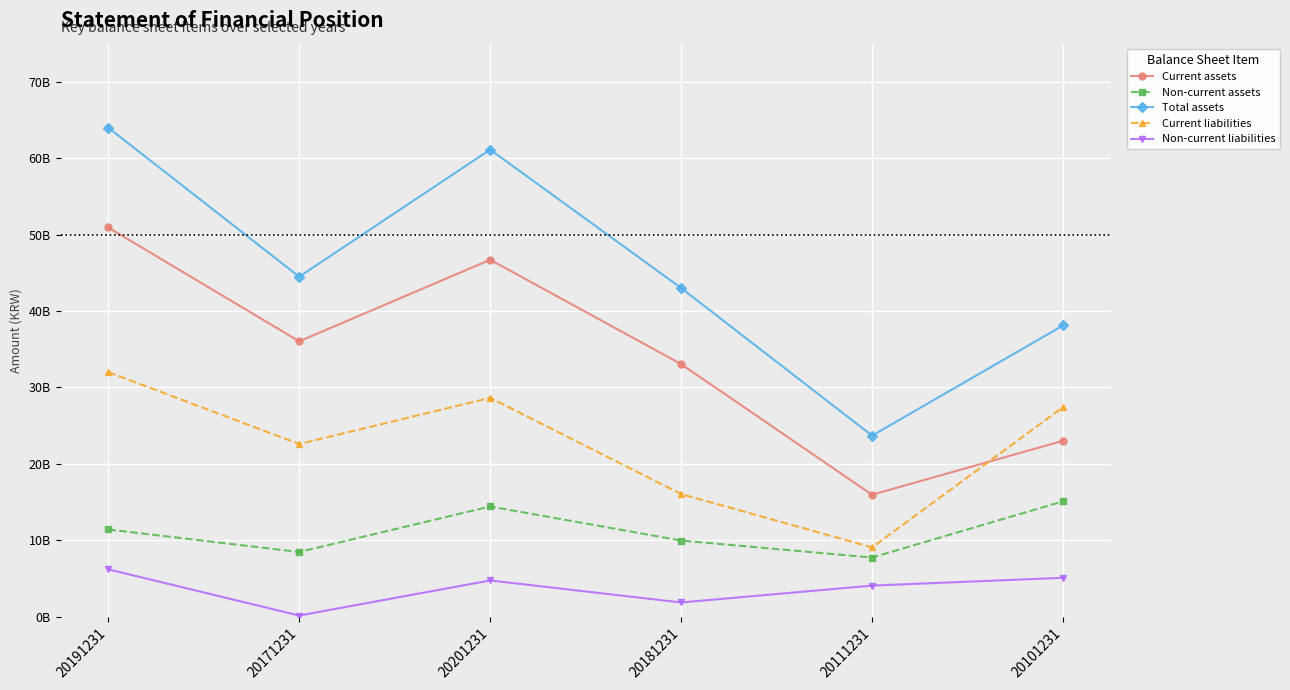

What is the spread (max minus min) of values at 20171231?

44351533113